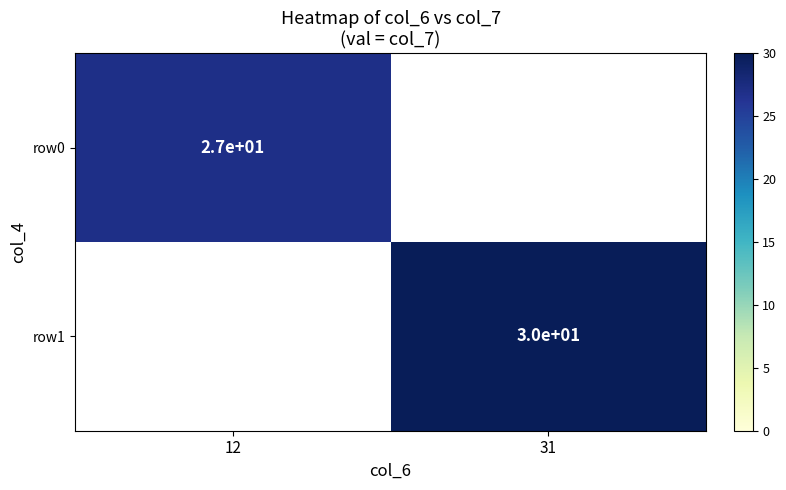

True or false: row1 has a value of 30 at 31.

True